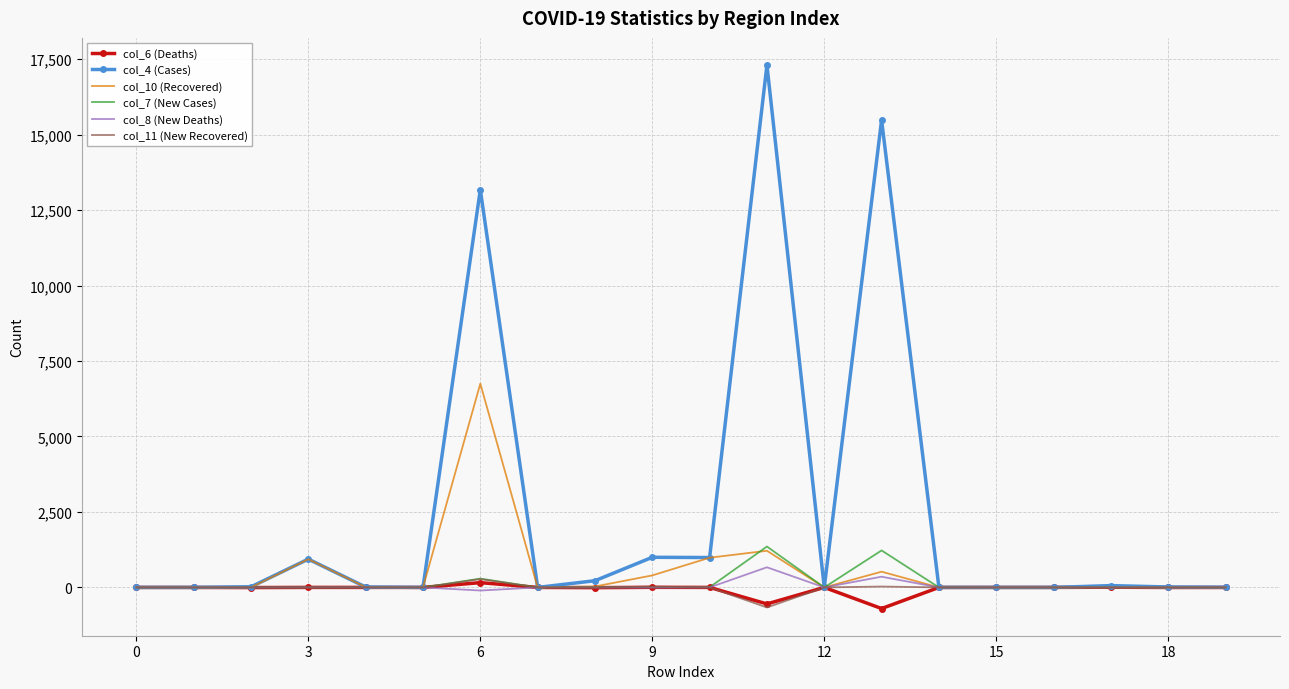

Which series has the largest range (max minus min)?

col_4 (Cases)